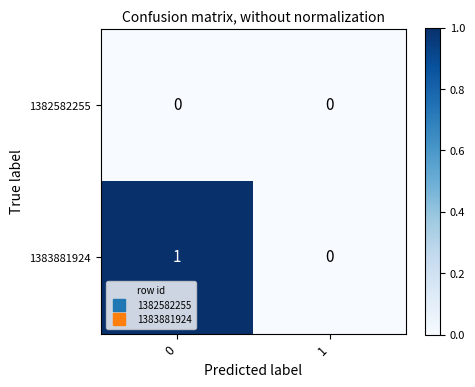

How many categories are shown in the chart?

2